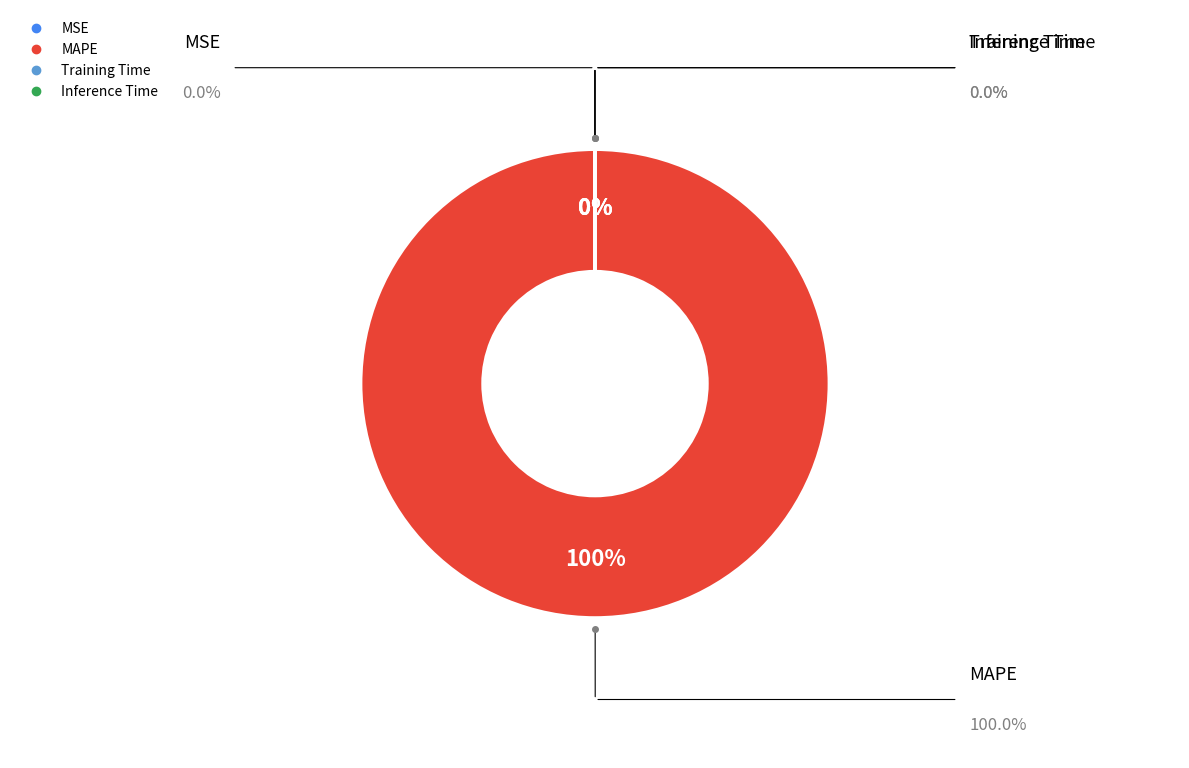

The MAPE slice represents 85% of the pie. True or false?

False